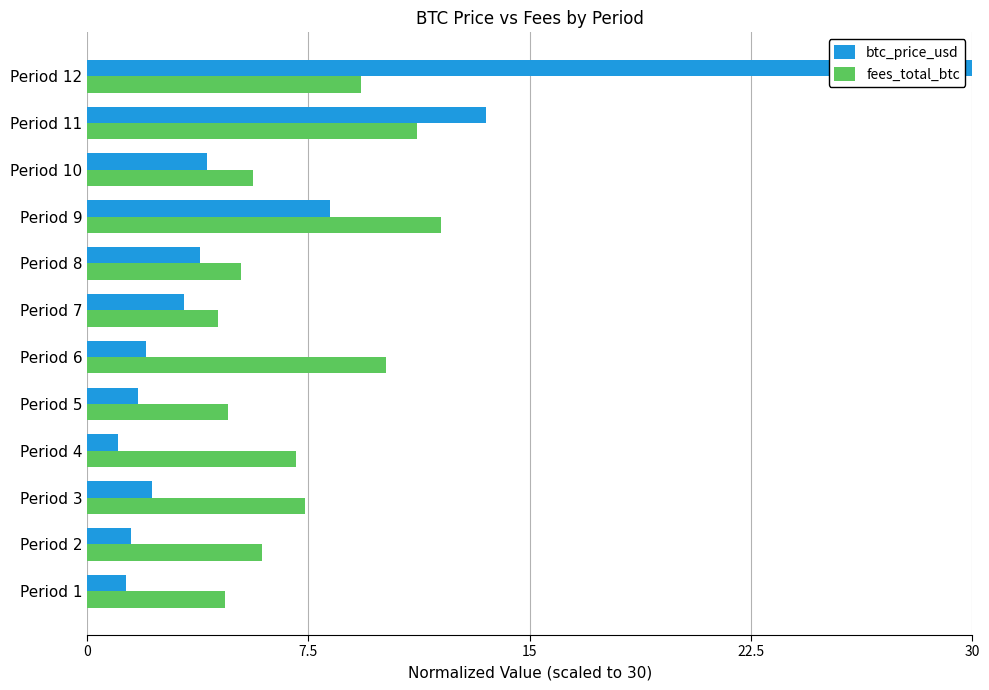

What is the difference between the maximum and minimum values in the btc_price_usd series?

28.9